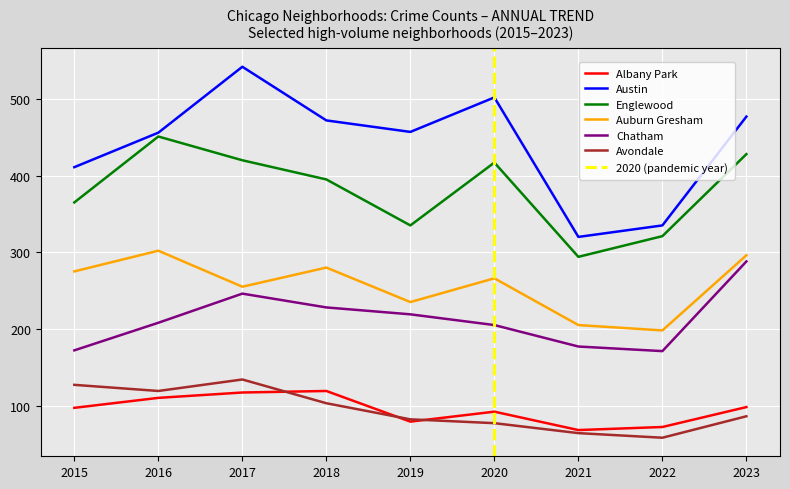

True or false: Avondale and Austin intersect in this chart.

False